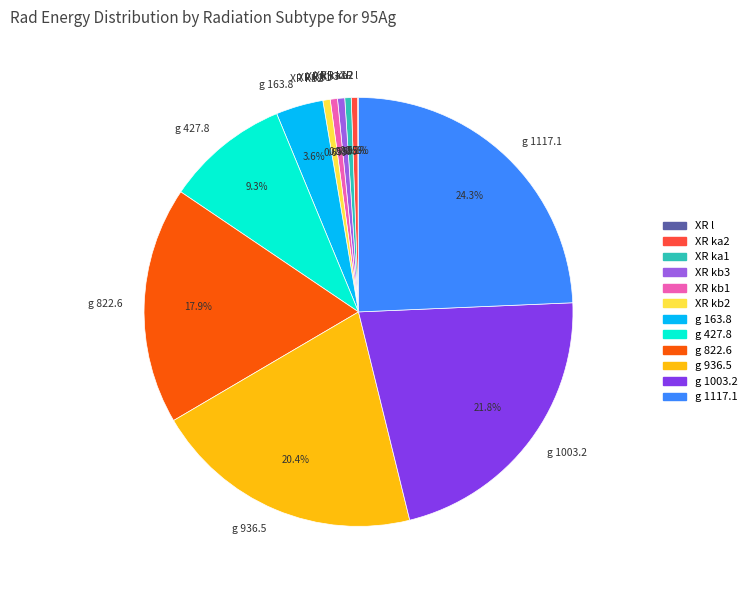

Is there any slice that represents more than half of the pie?

No